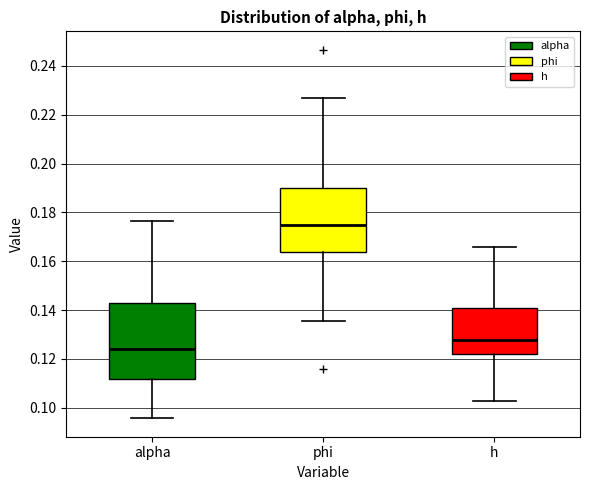

Which box has the lowest median line?

alpha